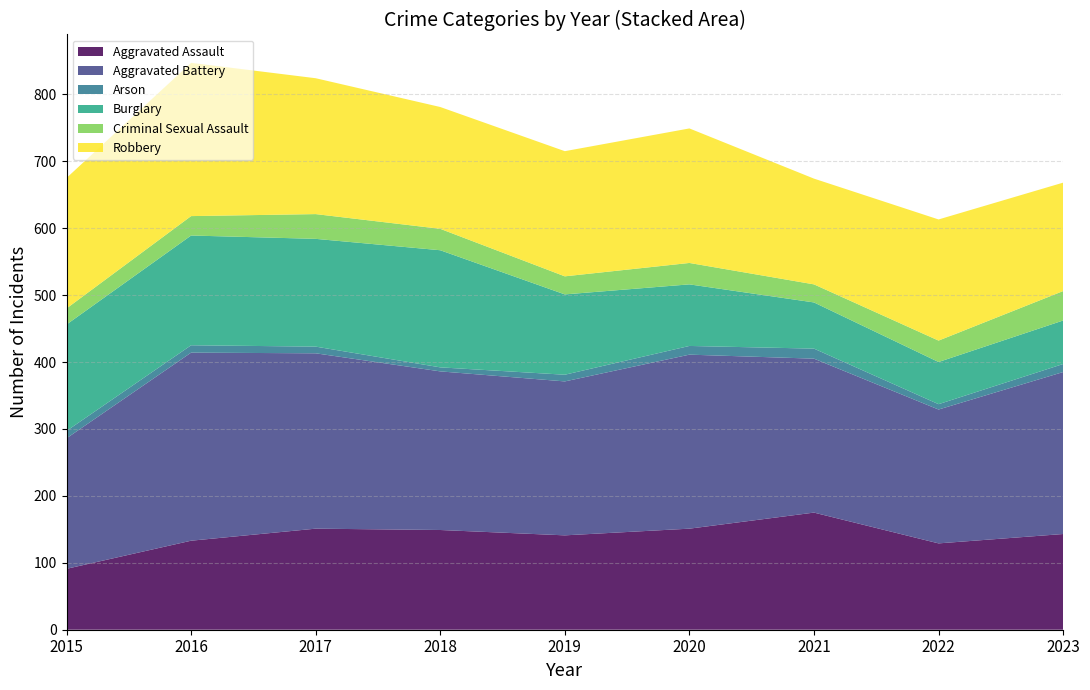

Reading left to right, extract all data points from this chart.

Aggravated Assault: 2015=91	2016=133	2017=151	2018=149	2019=141	2020=151	2021=175	2022=129	2023=143
Aggravated Battery: 2015=195	2016=281	2017=262	2018=237	2019=230	2020=260	2021=230	2022=200	2023=242
Arson: 2015=11	2016=11	2017=10	2018=6	2019=10	2020=13	2021=15	2022=8	2023=12
Burglary: 2015=159	2016=164	2017=161	2018=175	2019=120	2020=92	2021=69	2022=63	2023=65
Criminal Sexual Assault: 2015=24	2016=29	2017=37	2018=32	2019=27	2020=32	2021=27	2022=32	2023=44
Robbery: 2015=195	2016=229	2017=203	2018=182	2019=187	2020=201	2021=158	2022=181	2023=162